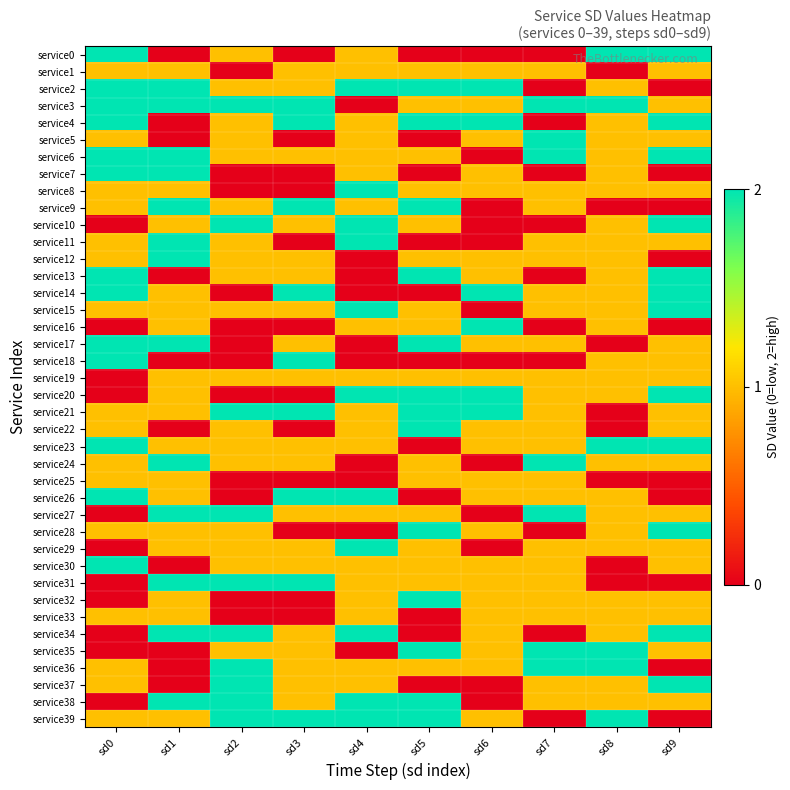

Which category has the lowest value across all series?

sd1